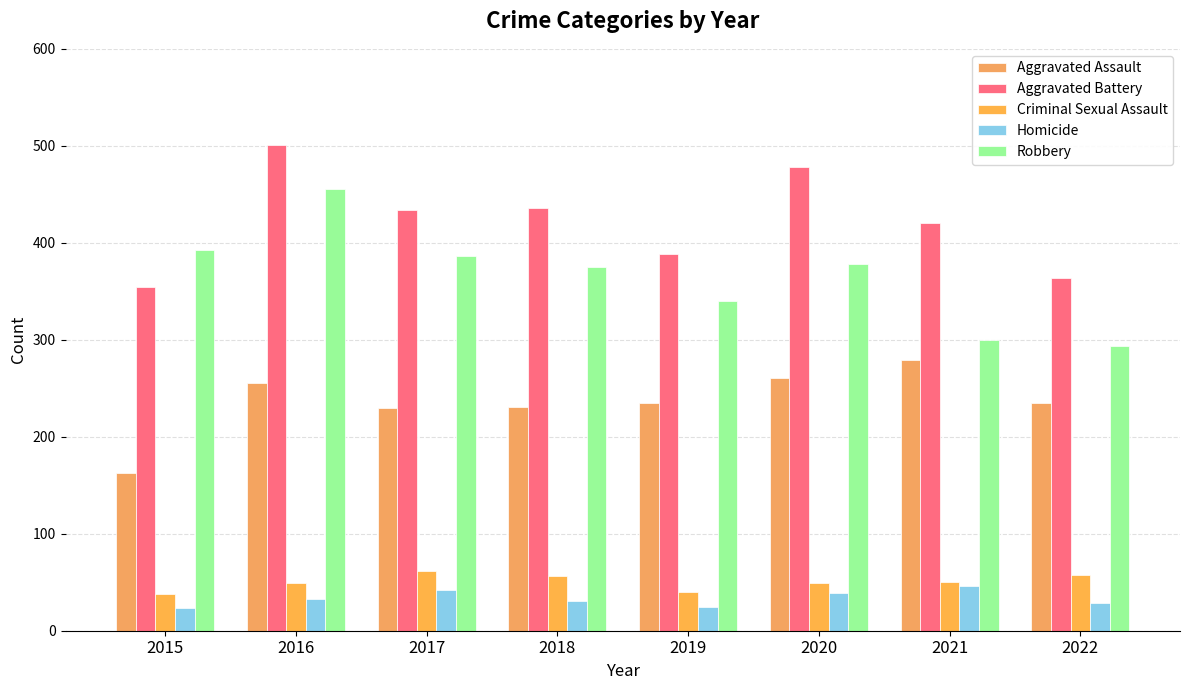

Is it true that Aggravated Assault equals 352 at 2019?

False